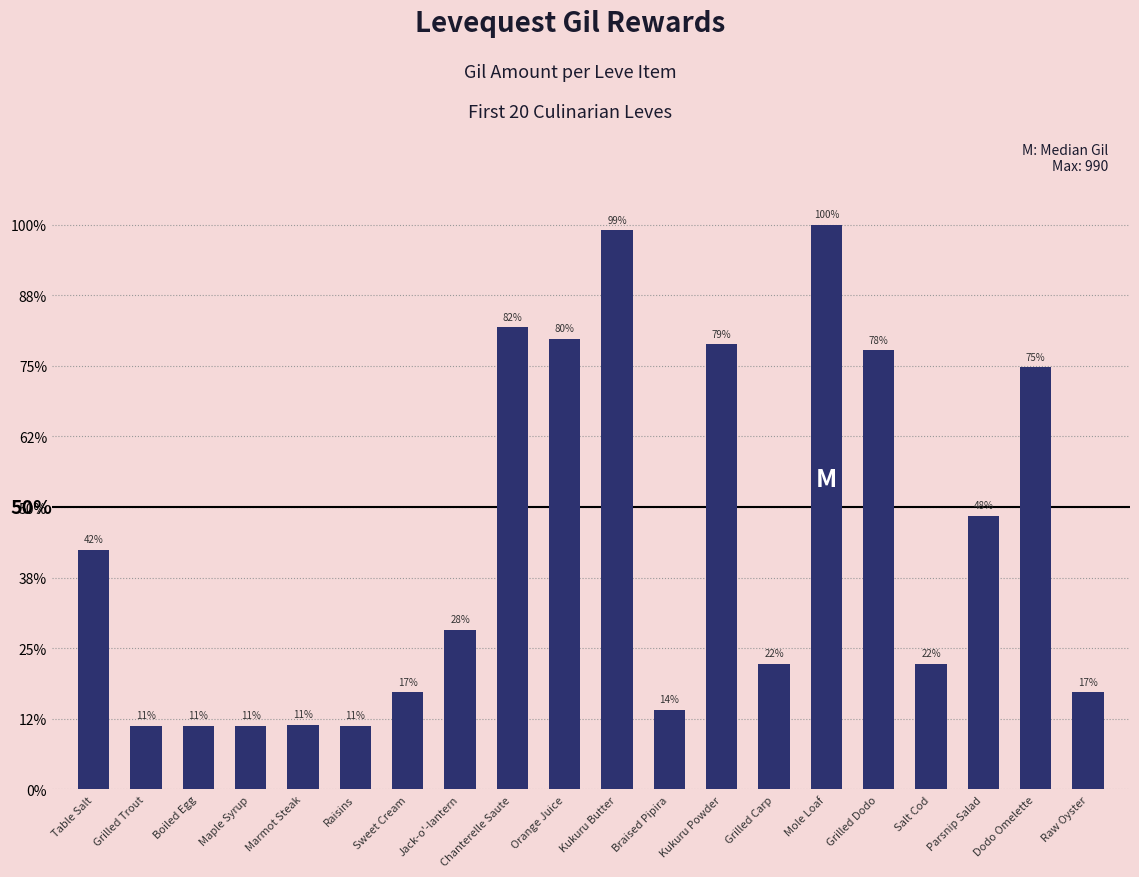

Does the chart contain any negative values?

No